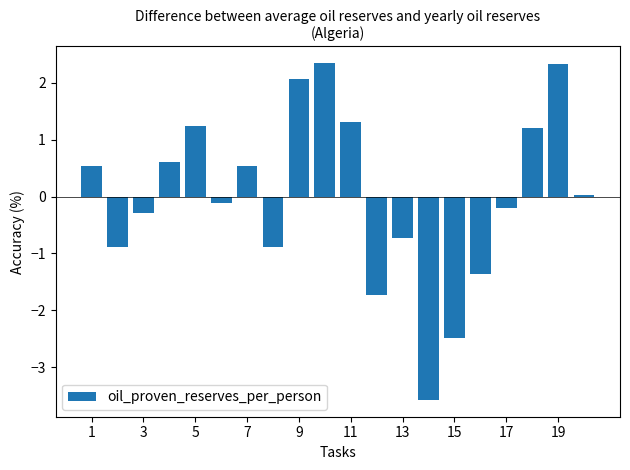

What is the value of the 13th bar from the left?

-0.7